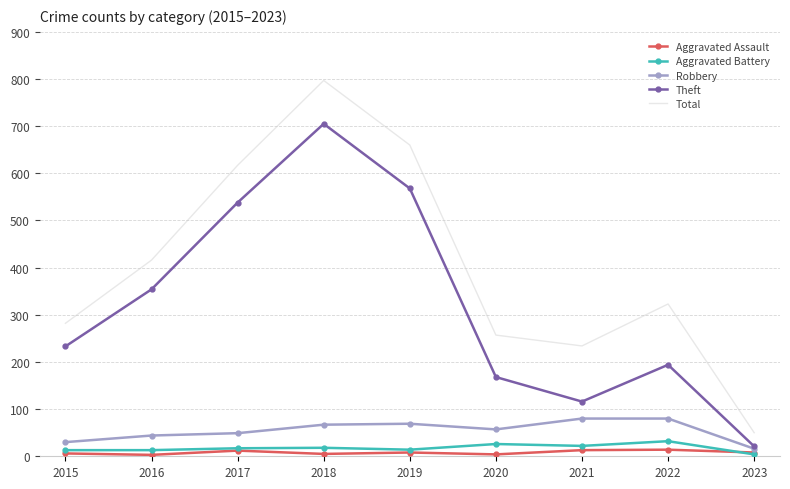

Which series changed the most between 2015 and 2021?

Theft